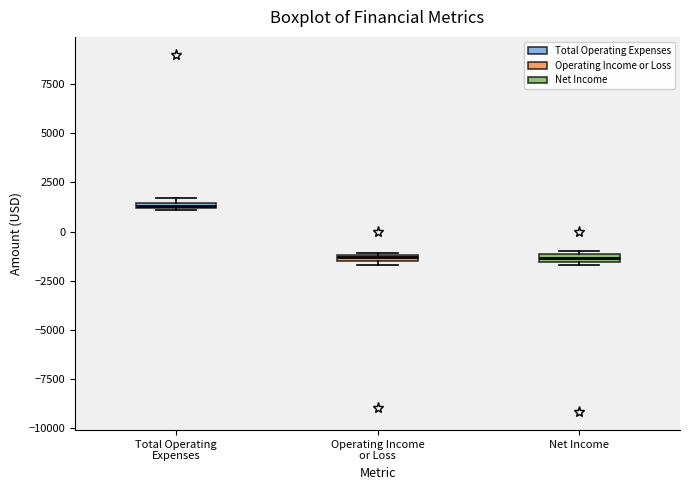

Where is the upper edge of the box for Net Income on the y-axis? The values are not printed on the chart, so give them approximately, as read against the axis.

-1000